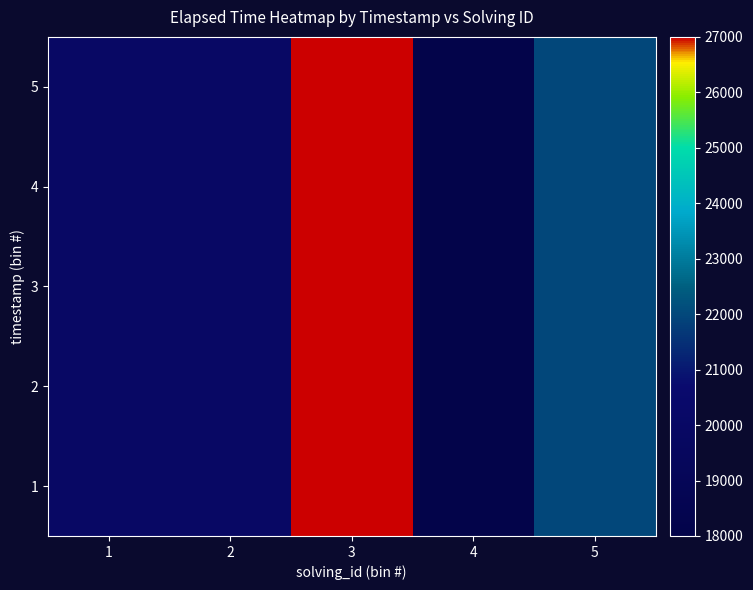

At how many categories does at least one series exceed 22911?

1